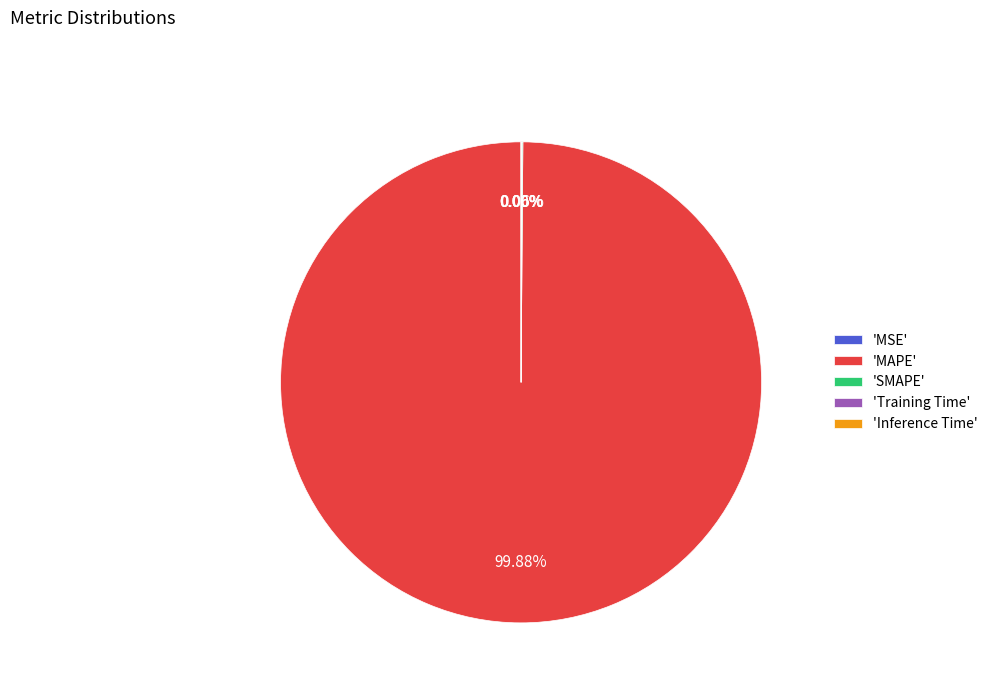

Which slice is the largest?

'MAPE'